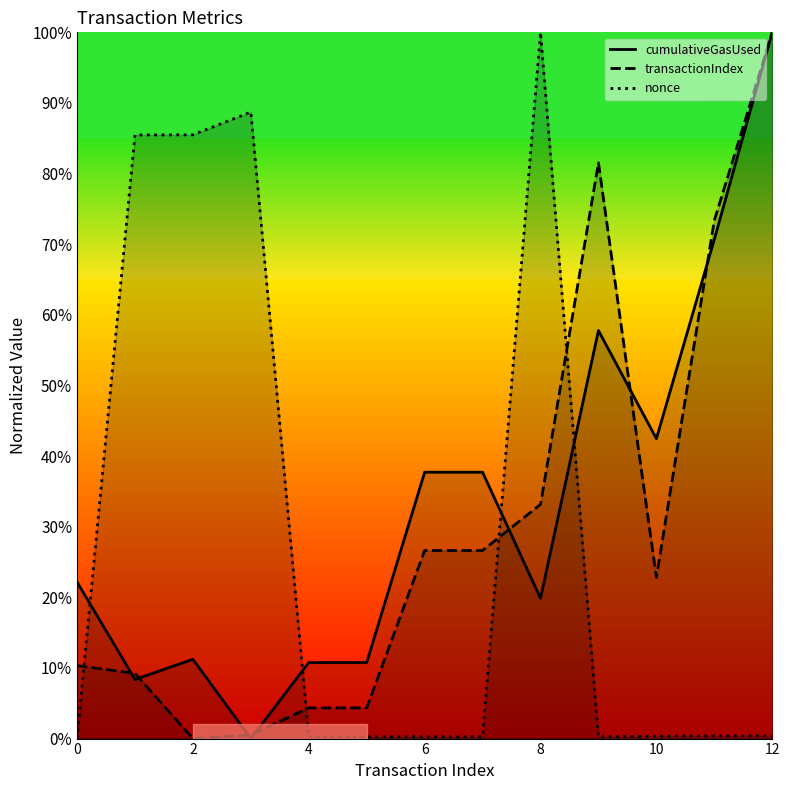

What are all the series names shown in the legend?

transactionIndex, nonce, cumulativeGasUsed